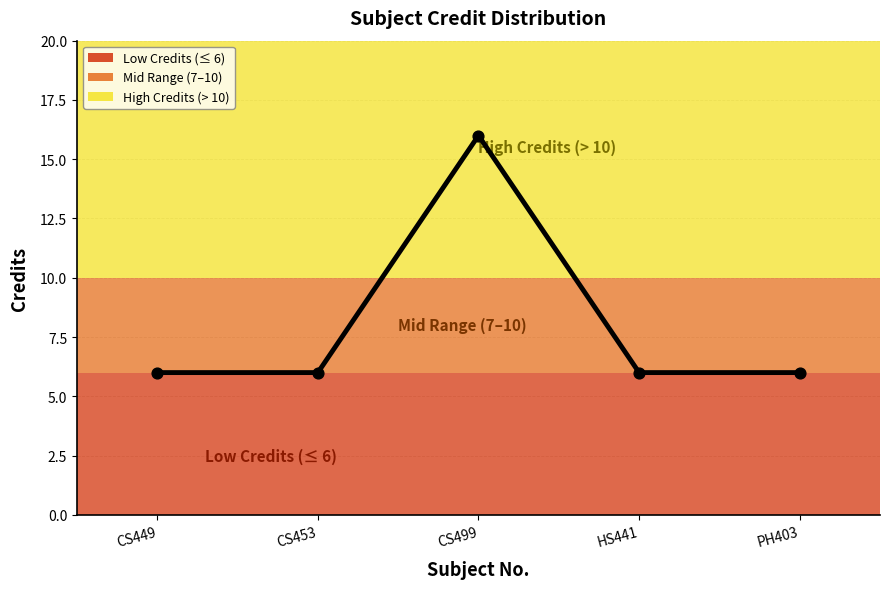

Approximately how many times larger is the value at CS499 compared to CS453?

2.7